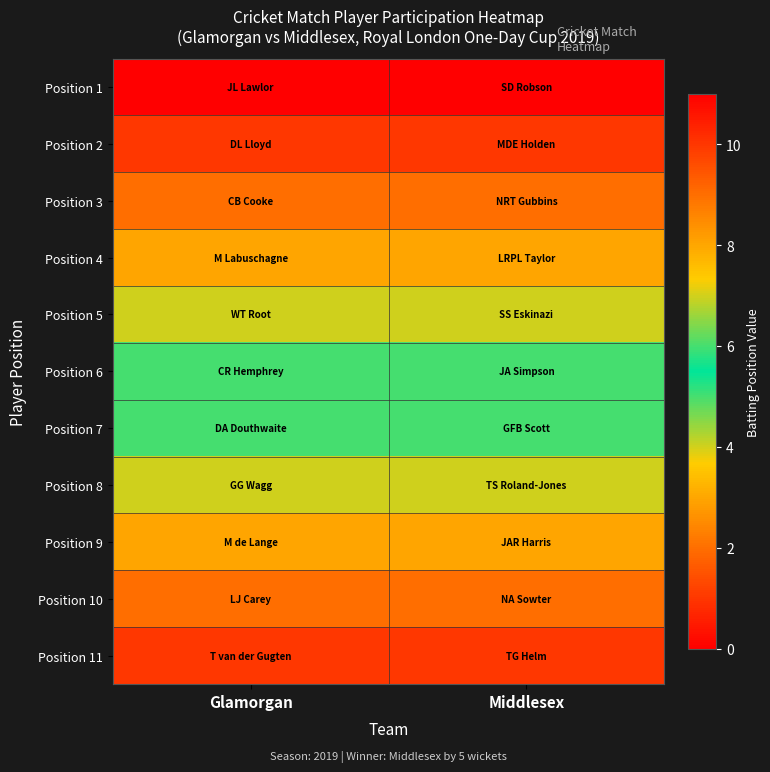

Reading left to right, what are all the values shown in this chart?

Position 1: Glamorgan=11	Middlesex=11
Position 2: Glamorgan=10	Middlesex=10
Position 3: Glamorgan=9	Middlesex=9
Position 4: Glamorgan=8	Middlesex=8
Position 5: Glamorgan=7	Middlesex=7
Position 6: Glamorgan=6	Middlesex=6
Position 7: Glamorgan=5	Middlesex=5
Position 8: Glamorgan=4	Middlesex=4
Position 9: Glamorgan=3	Middlesex=3
Position 10: Glamorgan=2	Middlesex=2
Position 11: Glamorgan=1	Middlesex=1